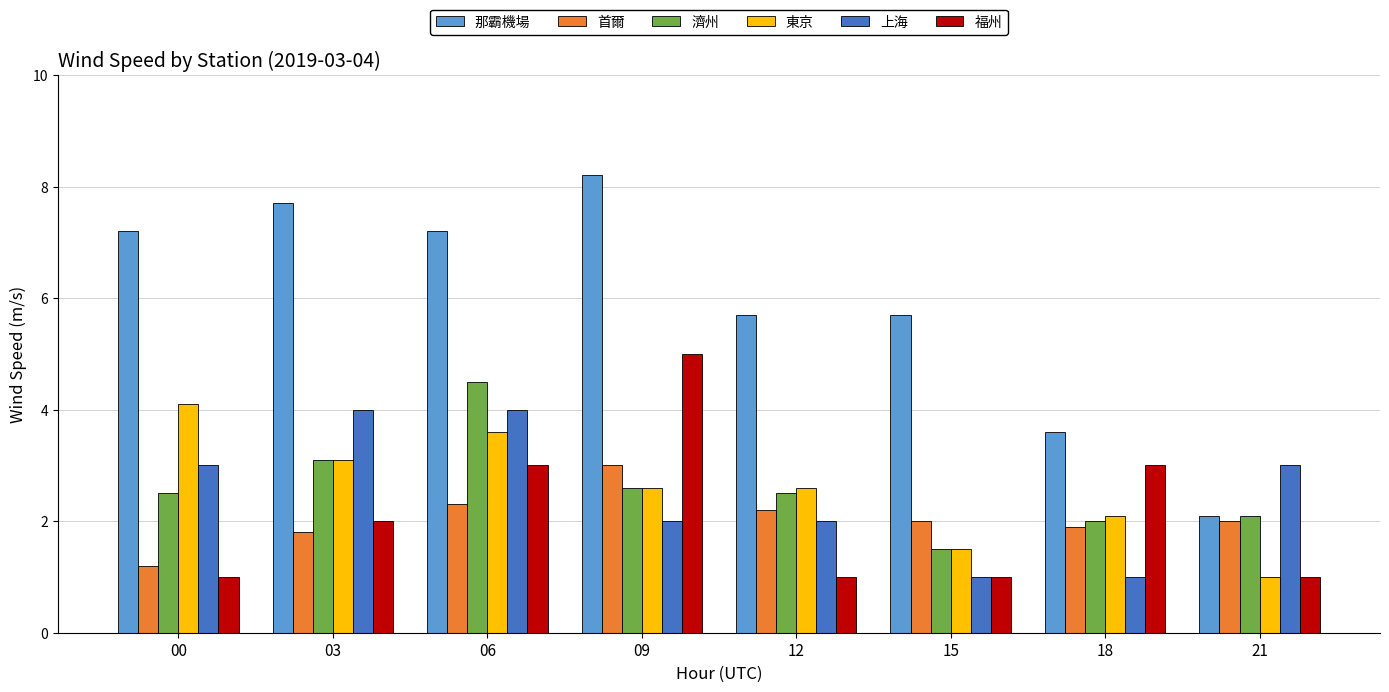

What is the total value across all series at 12?

16.0